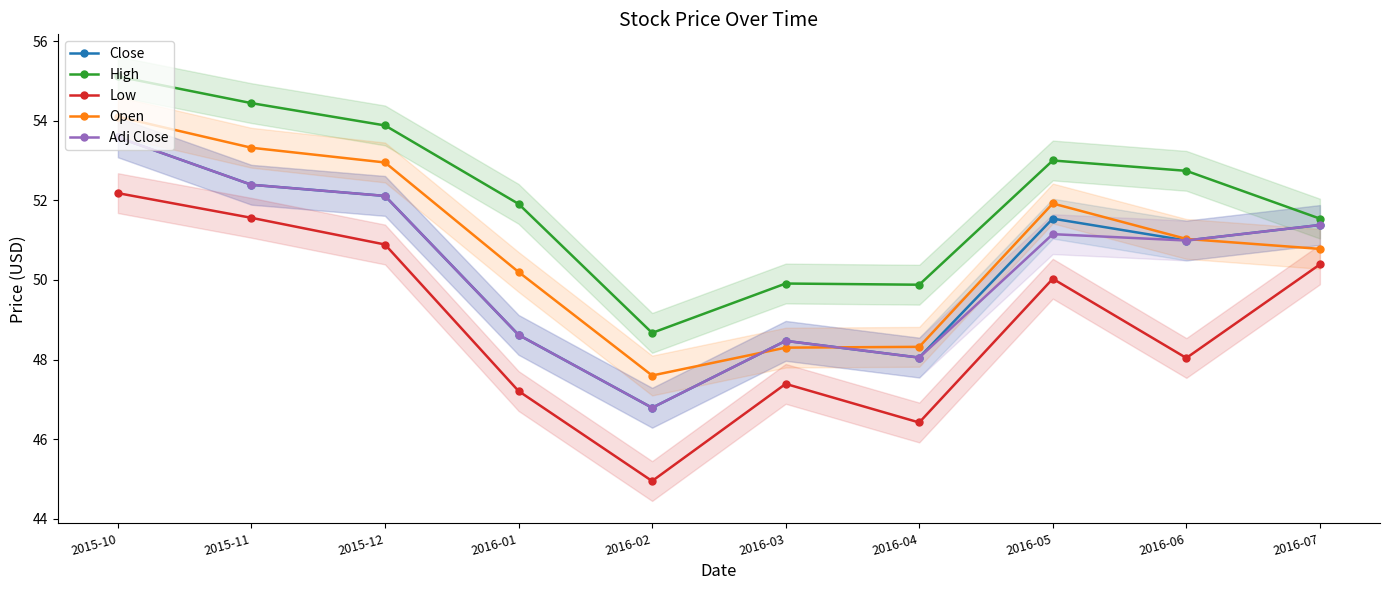

What is the sum of all Low values?

489.1